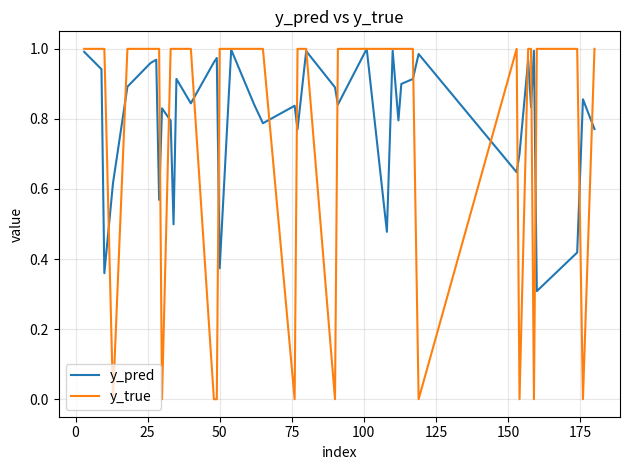

What is the difference between the maximum and minimum values in the y_pred series?

0.7